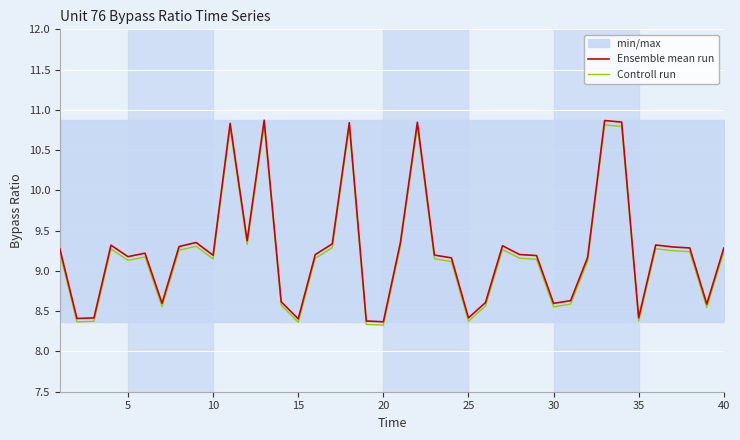

What is the maximum value for Ensemble mean run?

10.9